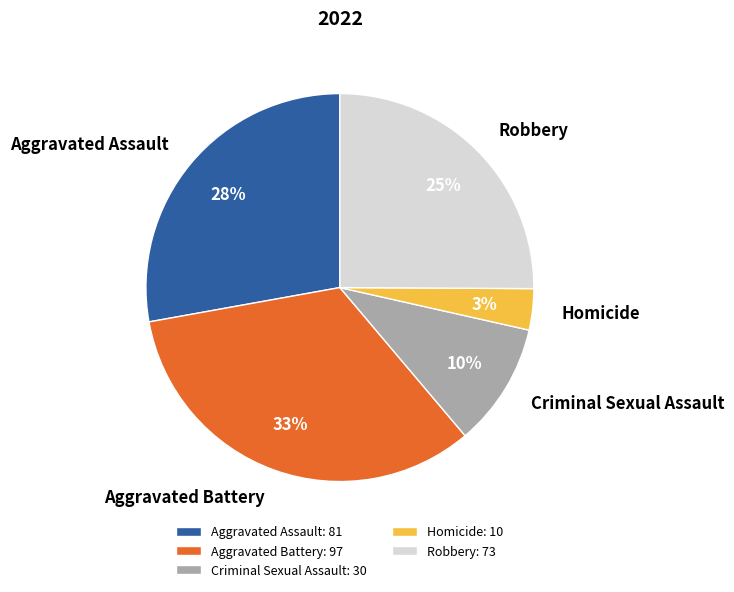

The Aggravated Assault slice represents 28% of the pie. True or false?

True